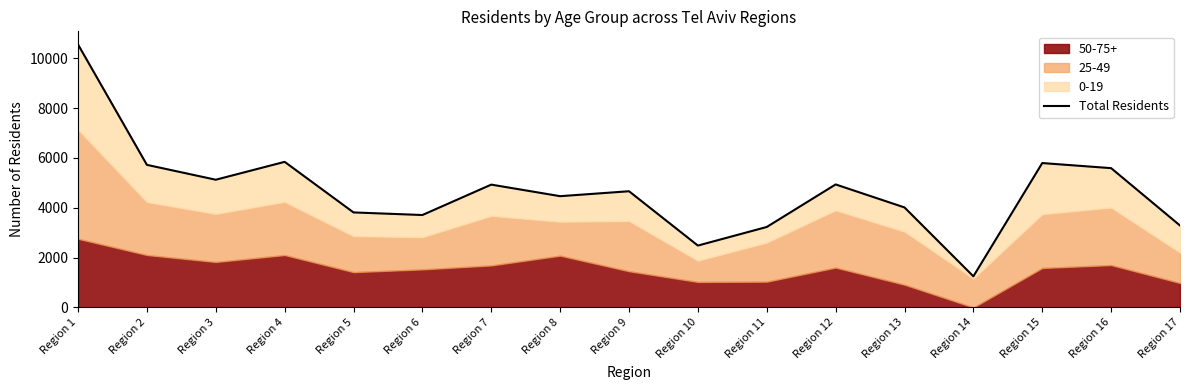

What is the ratio of the value at Region 5 to the value at Region 15?

0.7